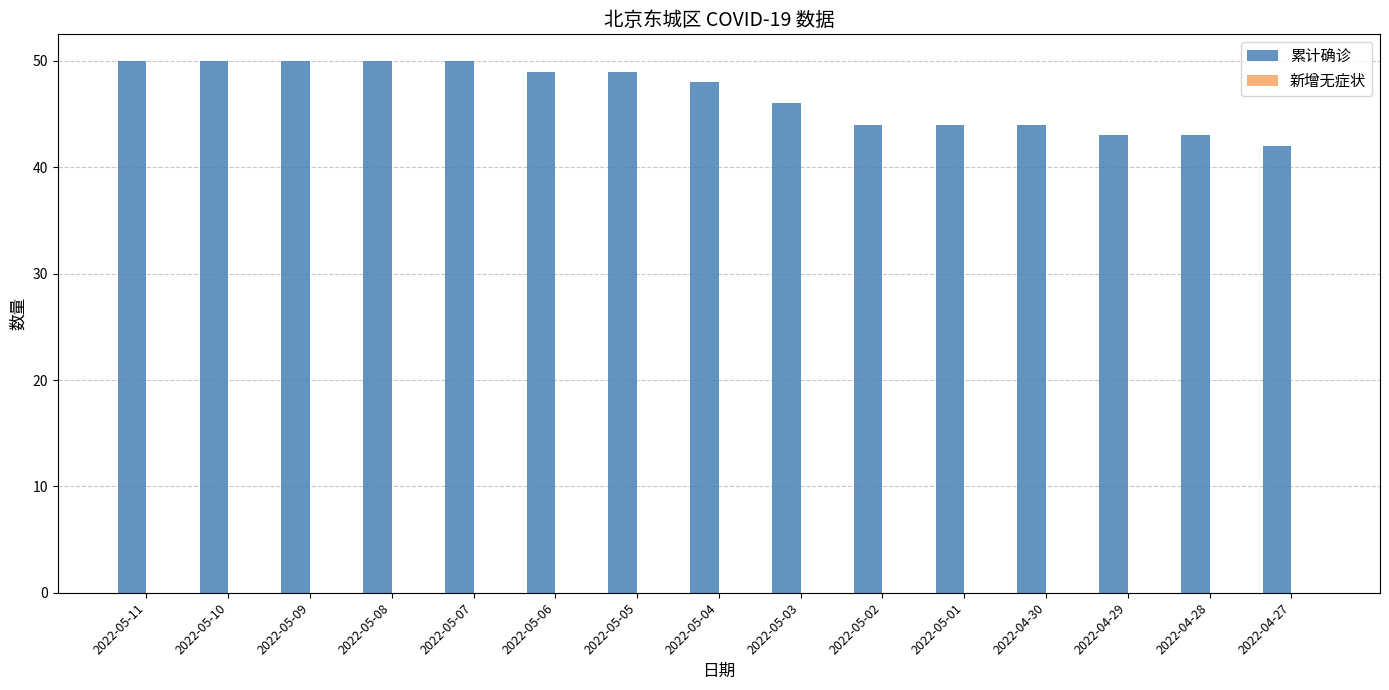

Count the number of categories in the chart.

15